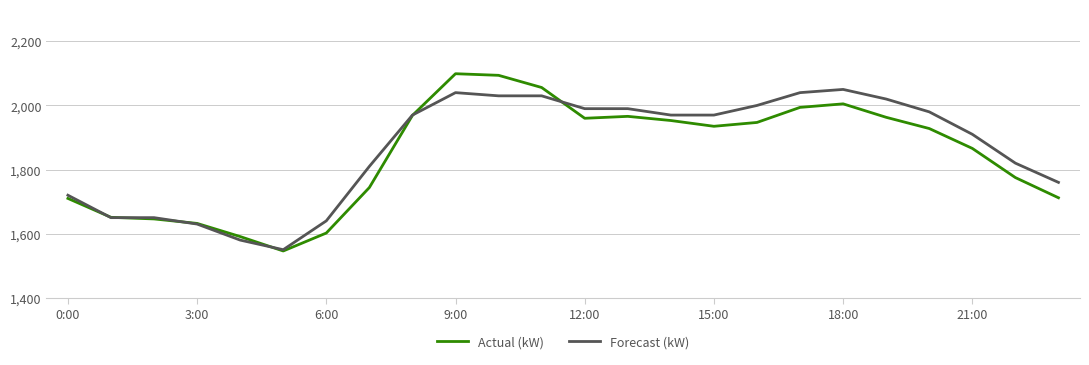

Which series has the largest range (max minus min)?

Actual (kW)